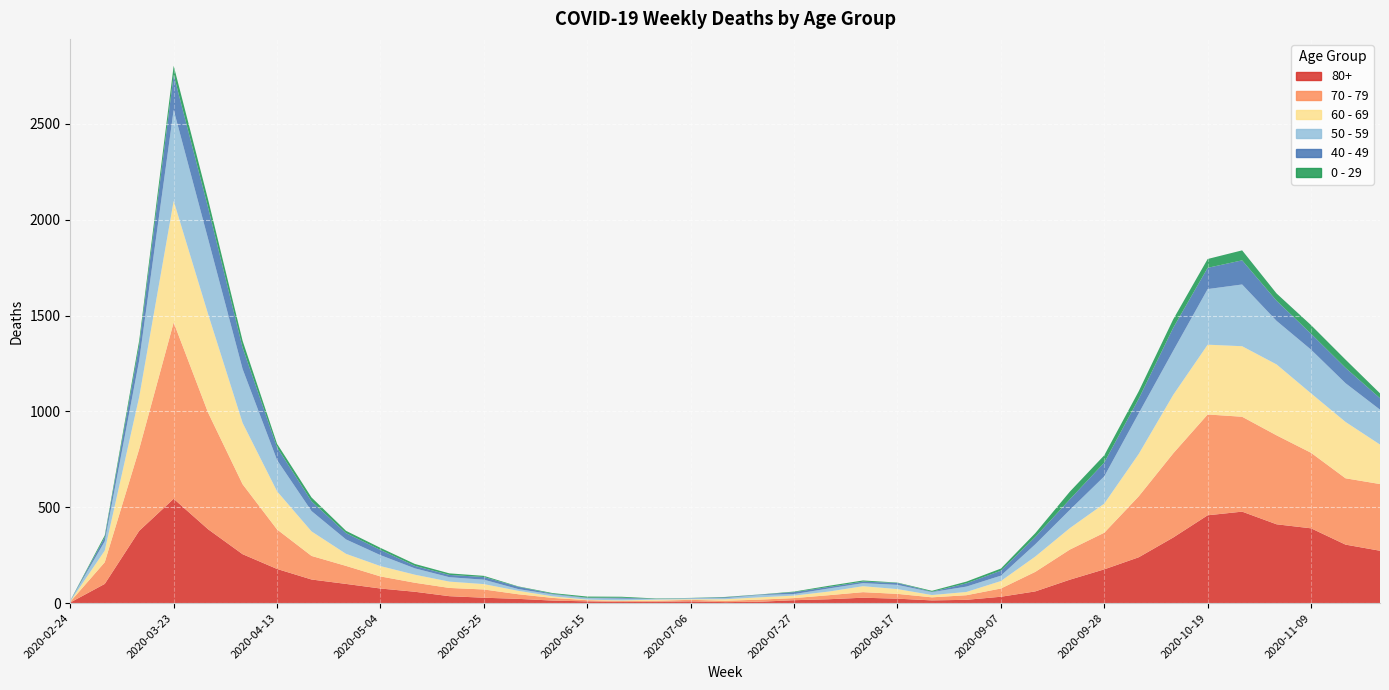

Reading left to right, what are all the values shown in this chart?

80+: 3	100	377	544	385	255	178	123	100	76	59	36	28	22	13	9	6	7	9	5	7	15	20	28	23	14	17	33	61	122	176	239	342	458	477	411	390	305	273
70 - 79: 4	113	427	920	608	365	206	123	94	63	47	43	43	24	14	6	5	5	8	7	11	11	21	29	25	16	24	43	102	157	191	318	439	526	495	464	394	346	348
60 - 69: 2	61	272	634	514	320	199	128	63	54	42	33	28	18	8	3	3	6	3	8	12	13	19	31	25	12	17	39	80	112	152	221	305	364	368	370	310	294	206
50 - 59: 3	48	190	475	392	281	163	106	75	57	33	23	23	9	10	8	9	3	5	6	12	8	16	16	22	15	28	28	64	95	142	212	230	290	322	227	228	202	182
40 - 49: 0	21	79	183	163	111	66	51	33	27	13	12	14	12	3	2	5	1	1	4	2	10	8	8	10	2	17	26	38	55	72	76	120	111	126	105	83	80	60
0 - 29: 1	10	25	47	42	36	19	20	12	11	10	8	6	2	4	6	5	2	1	2	1	3	6	6	2	5	9	11	20	40	38	39	44	46	52	38	45	43	25